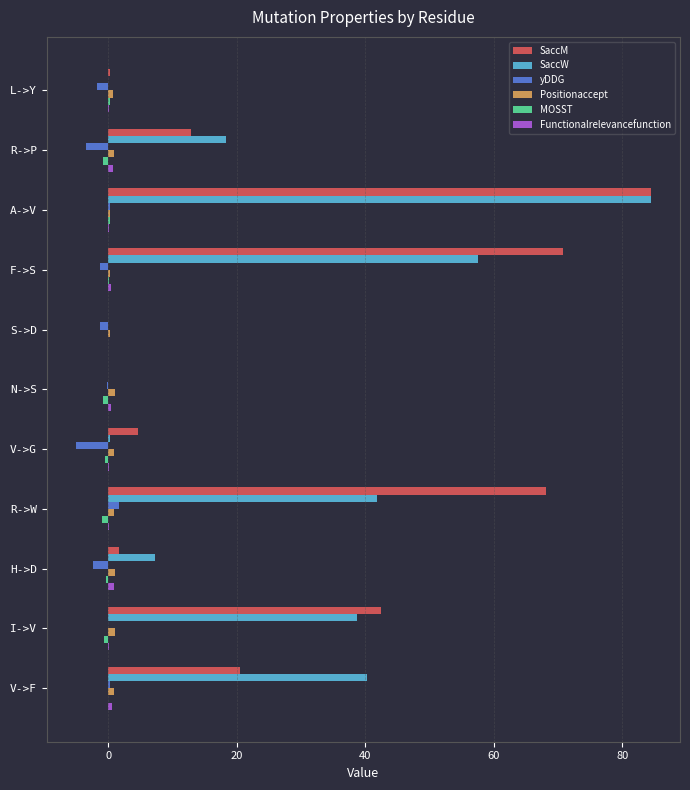

At which category does the chart reach its peak across all series?

A->V